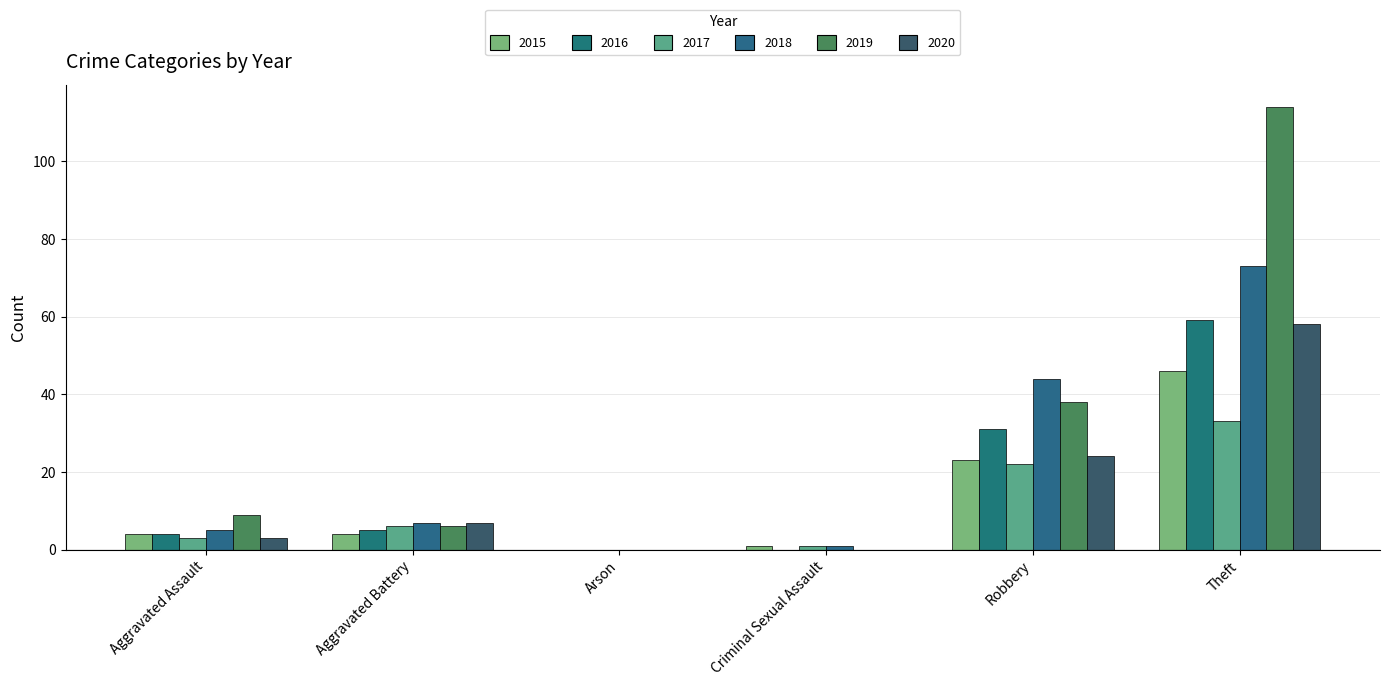

How many data points does each series have?

6